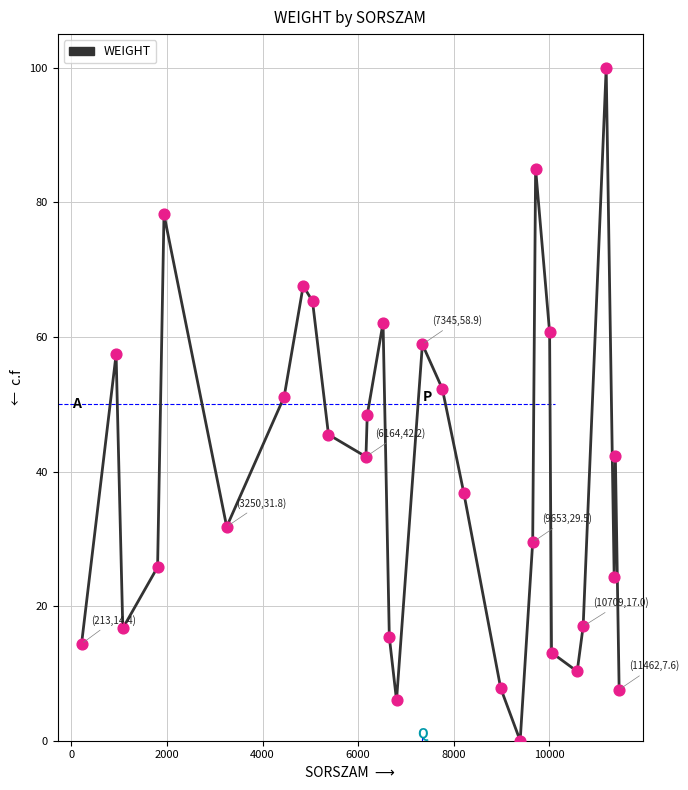

What is the difference between the maximum and minimum values?

100.0